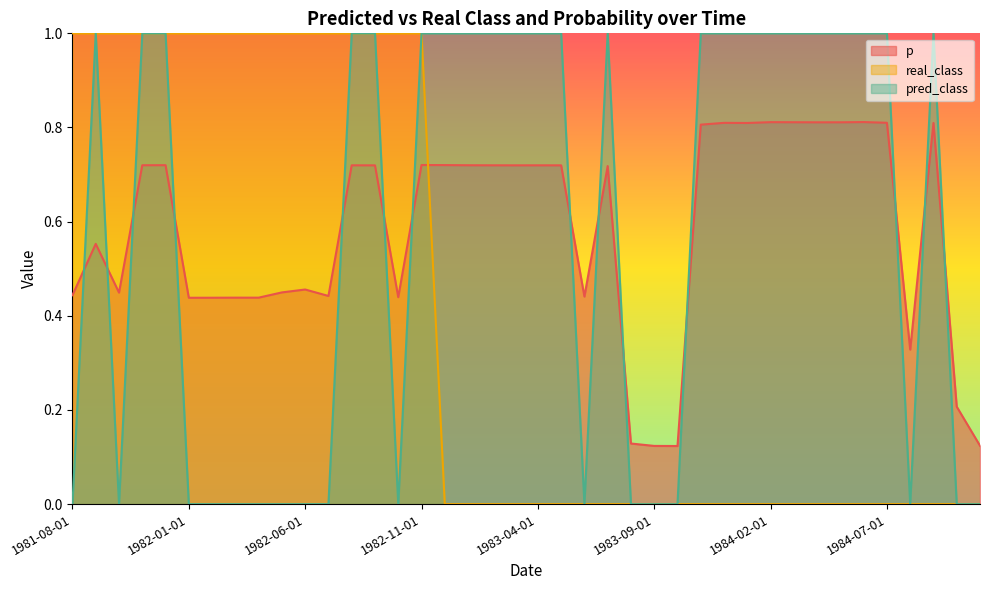

At which category does the chart reach its peak across all series?

1981-08-01